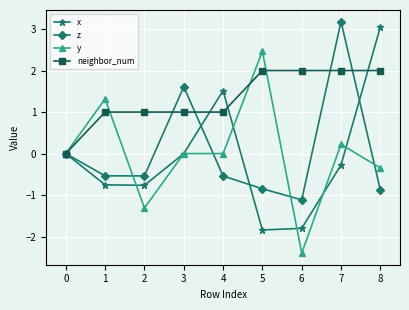

How many data points does each series have?

9